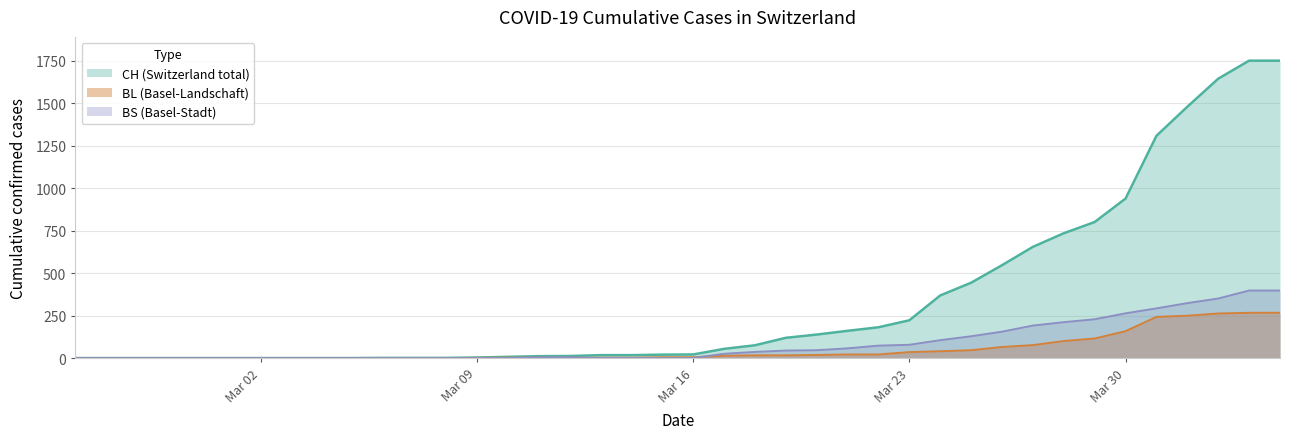

Which category has the lowest value across all series?

2020-02-25